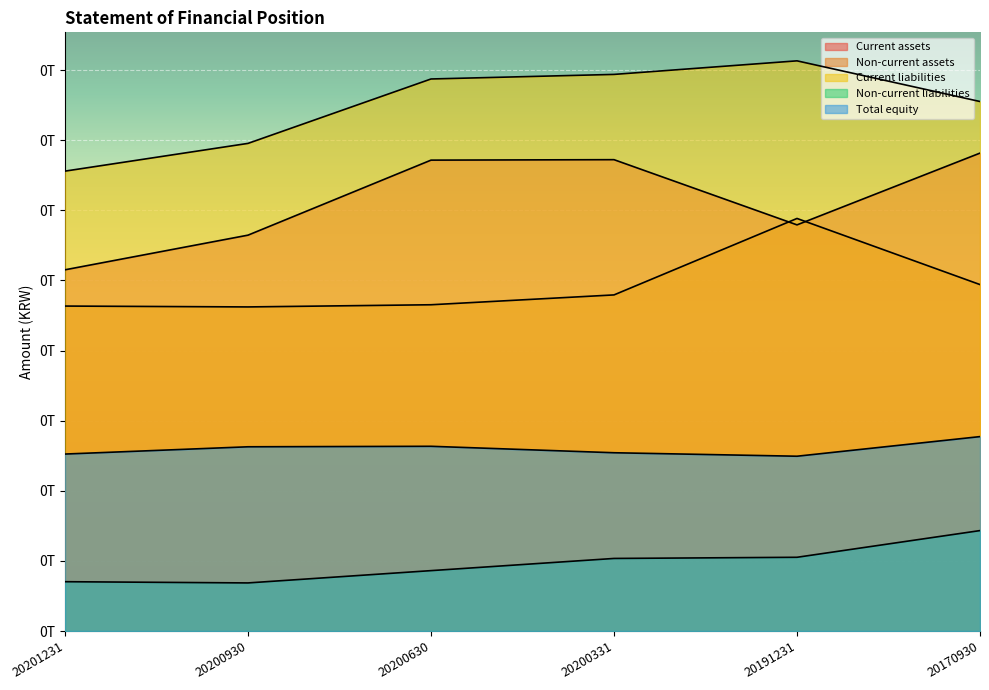

How many distinct data groups are displayed?

5